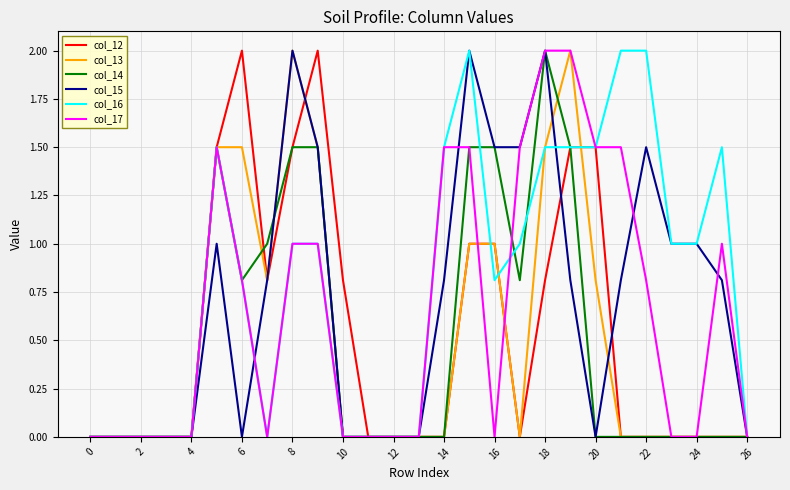

What is the maximum value for col_17?

2.0